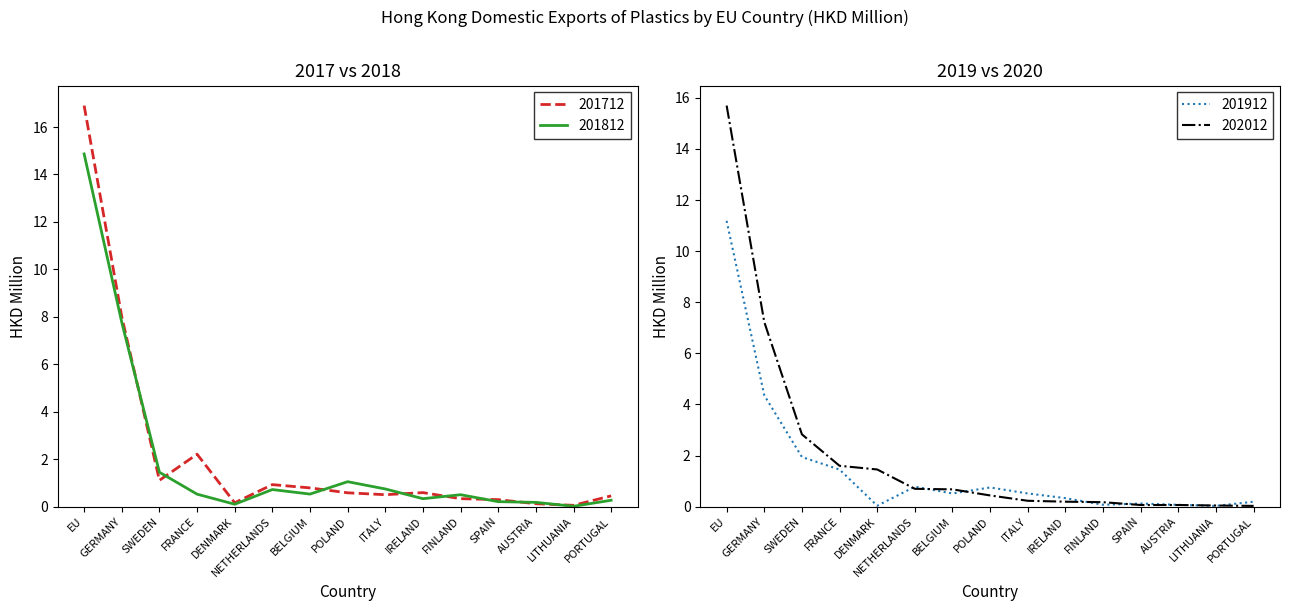

After their last crossing, which series has the higher values: 202012 or 201712?

201712